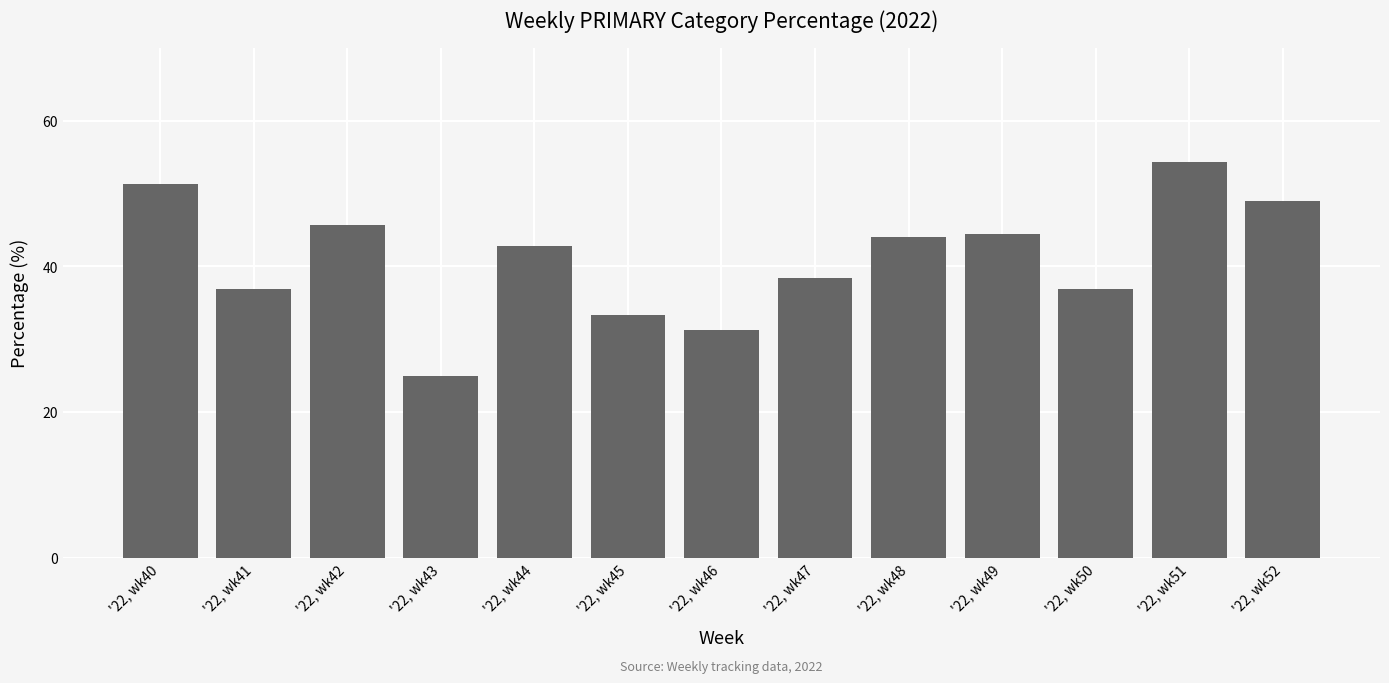

The chart shows a value of 25.0 at '22, wk43. True or false?

True